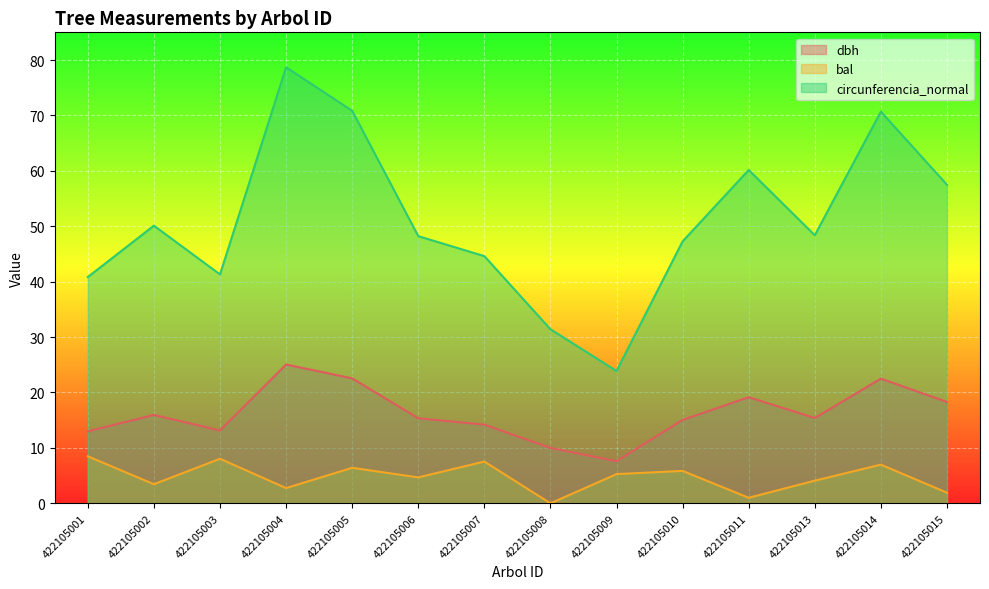

Which has a higher value, 422105001 or 422105007?

422105007